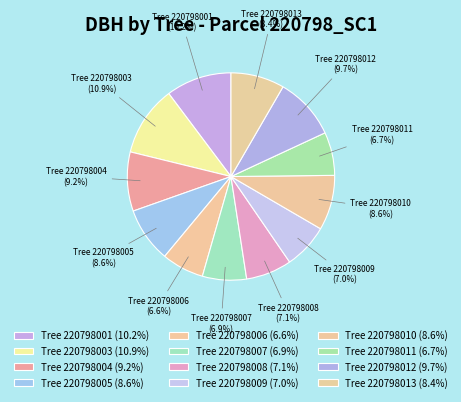

Which slice is the largest?

Tree 220798003 (10.9%)